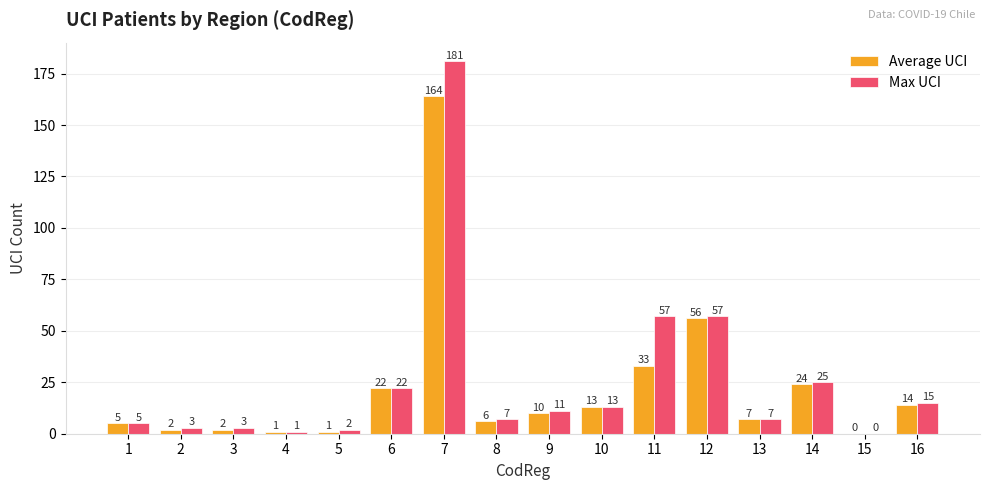

How many series are shown in this chart?

2